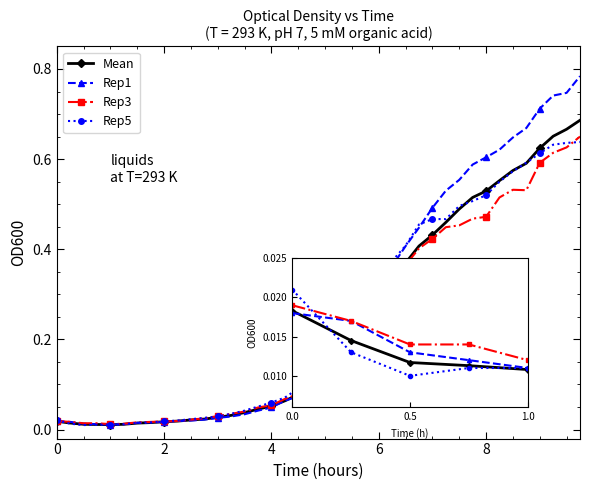

Which series has the largest range (max minus min)?

Rep1